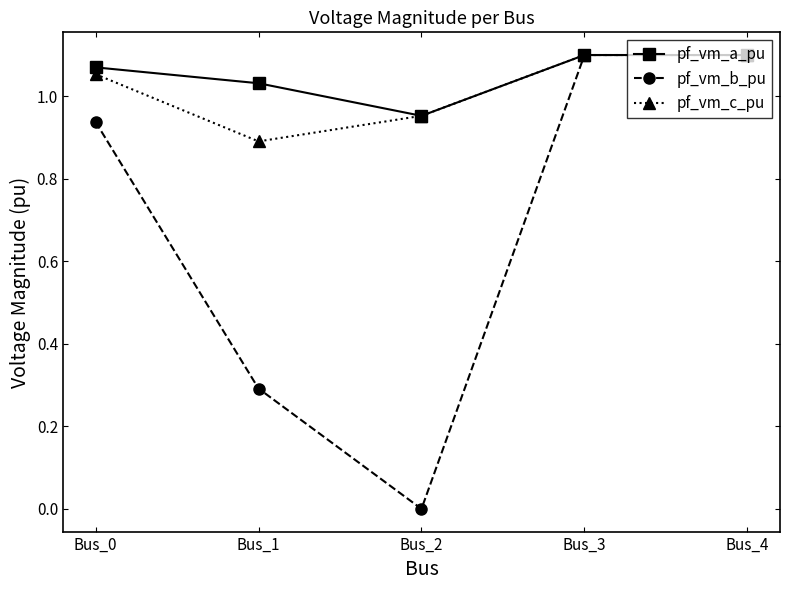

Between Bus_0 and Bus_1, which series saw the biggest shift?

pf_vm_b_pu